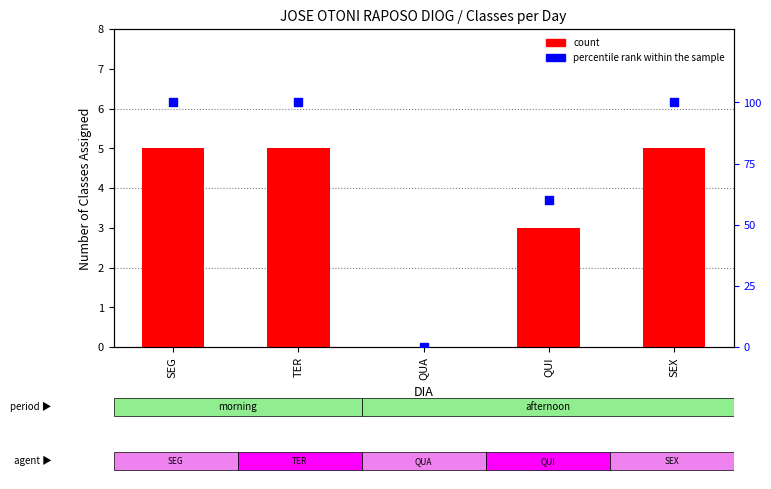

What is the total value across all series at TER?

105